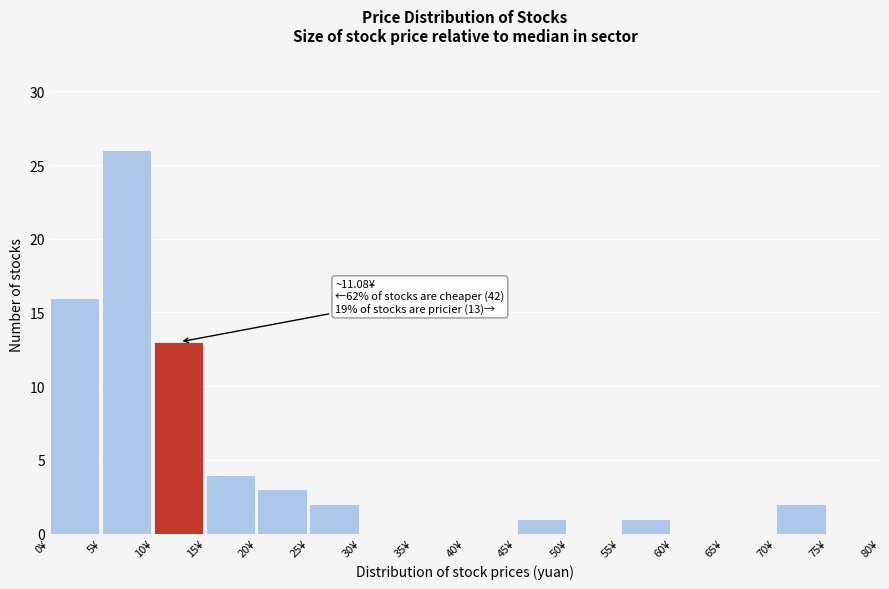

Which range on the x-axis has the tallest bar?

5 to 10